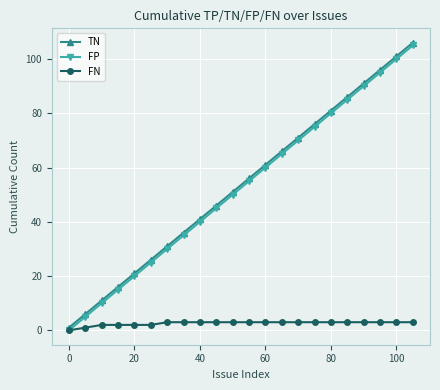

How many lines are shown in the chart?

3